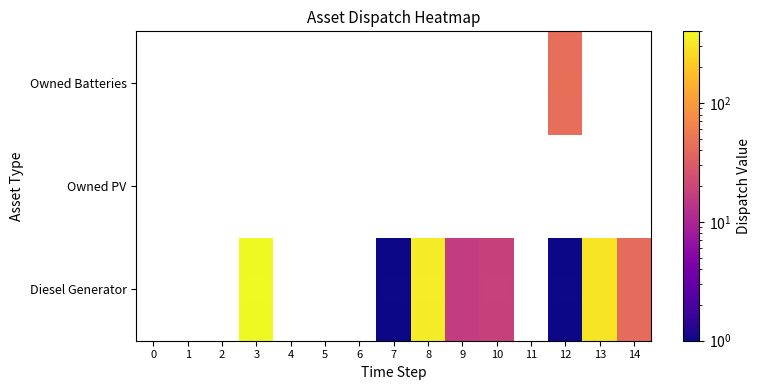

At which category is the sum across all series the highest?

3